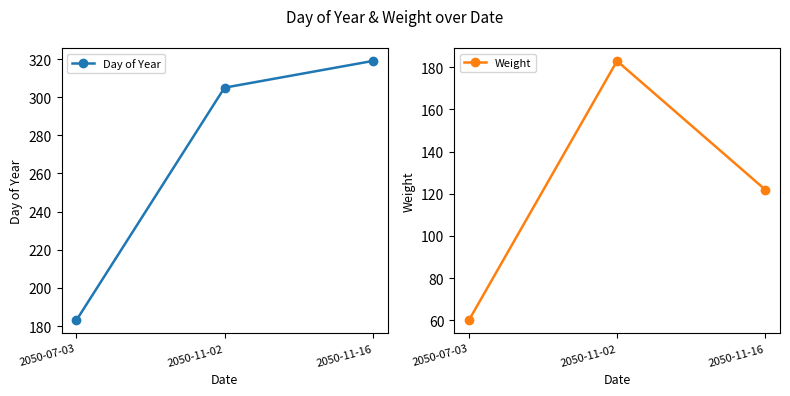

What is the label of the 3rd point from the right?

2050-07-03